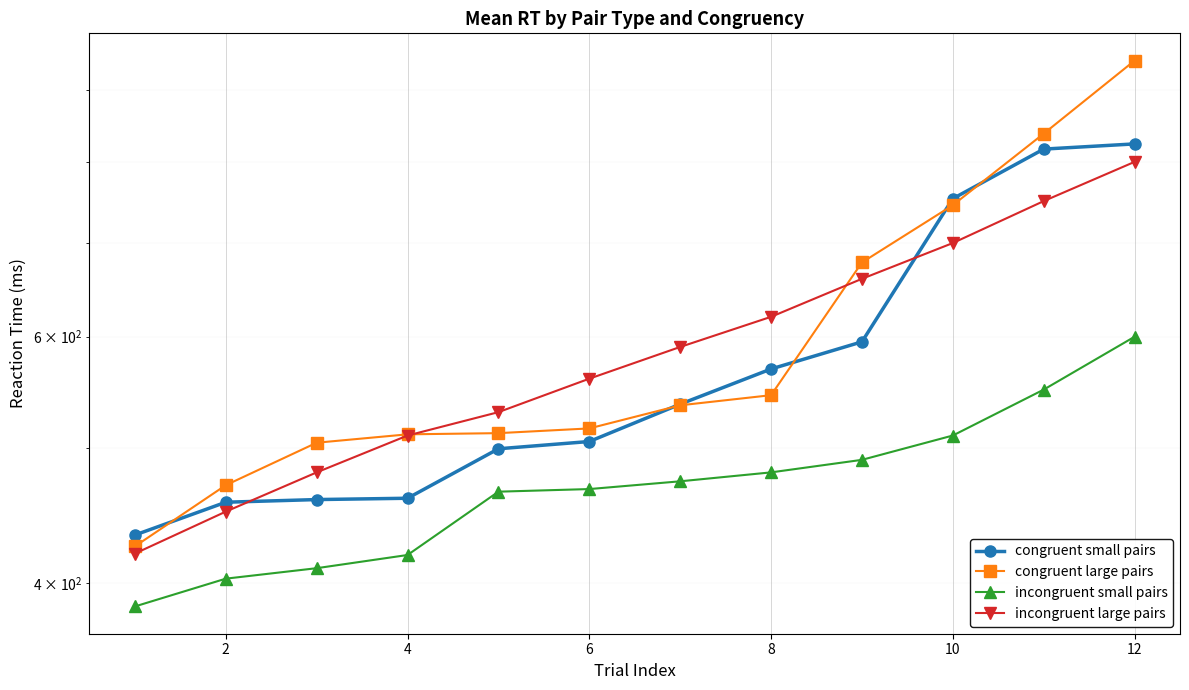

True or false: incongruent small pairs and incongruent large pairs intersect in this chart.

False